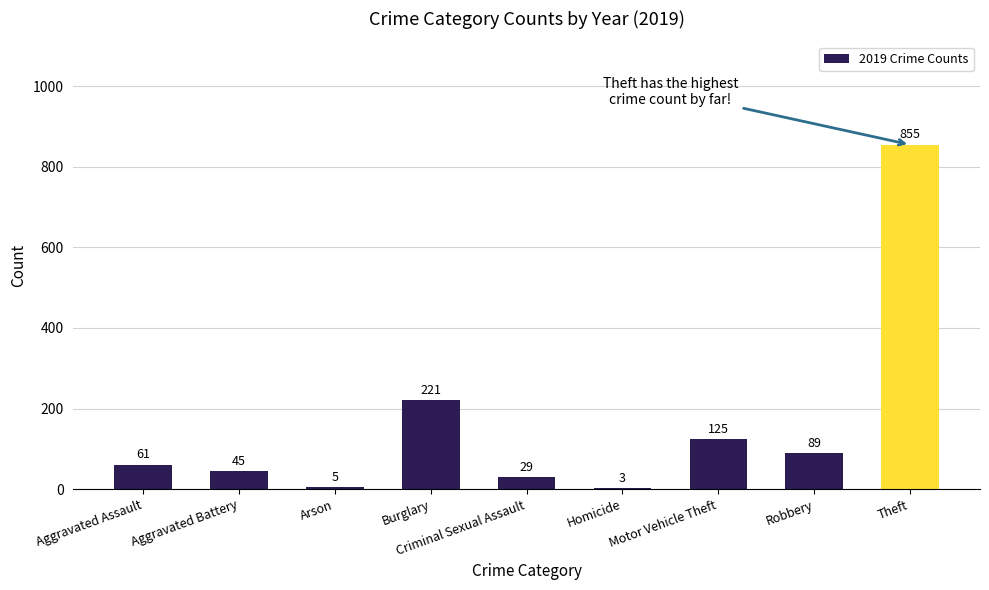

Read the value at Theft, to the nearest 10.

860